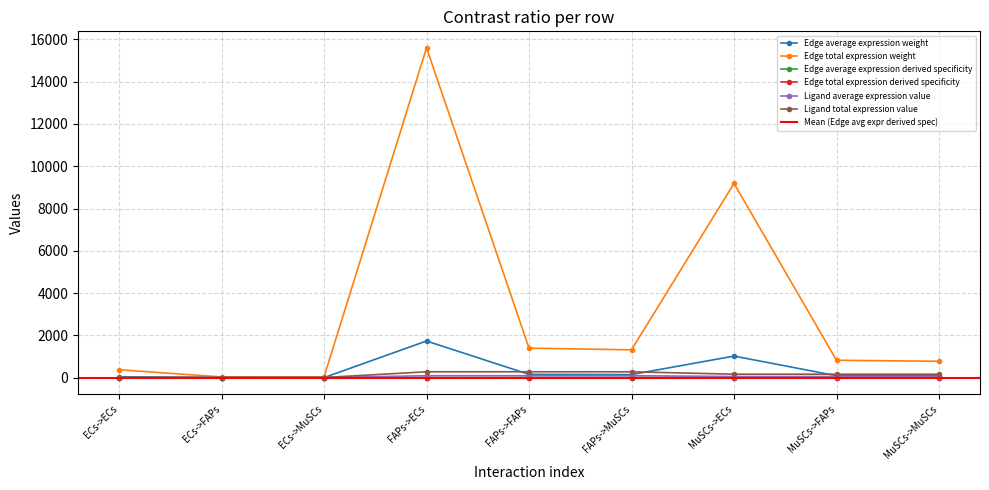

What are all the series names shown in the legend?

Edge average expression weight, Edge total expression weight, Edge average expression derived specificity, Edge total expression derived specificity, Ligand average expression value, Ligand total expression value